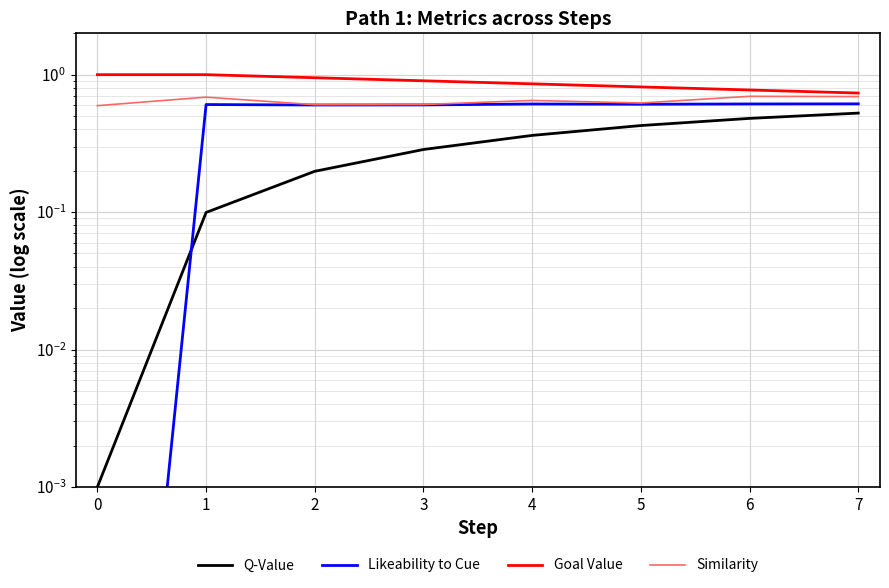

Which series ends up on top after the final intersection of Likeability to Cue and Q-Value?

Likeability to Cue